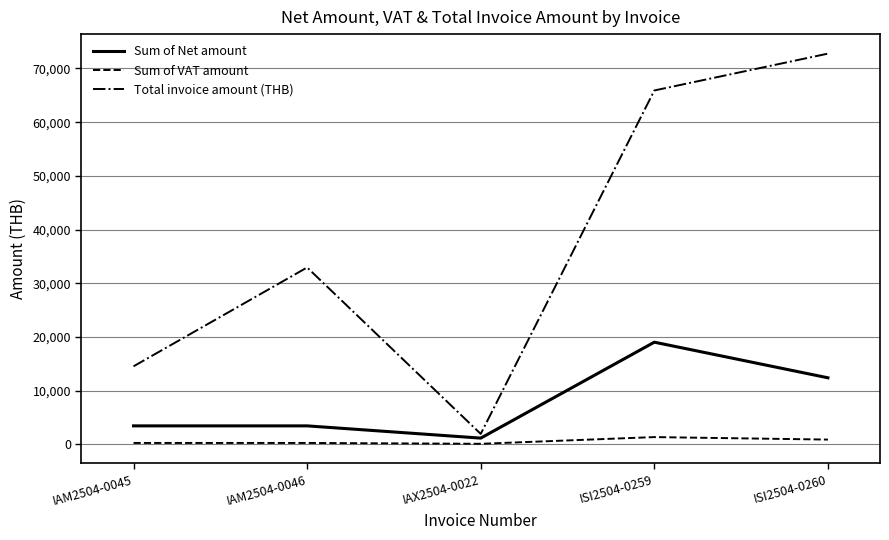

Which series has the widest spread of values?

Total invoice amount (THB)